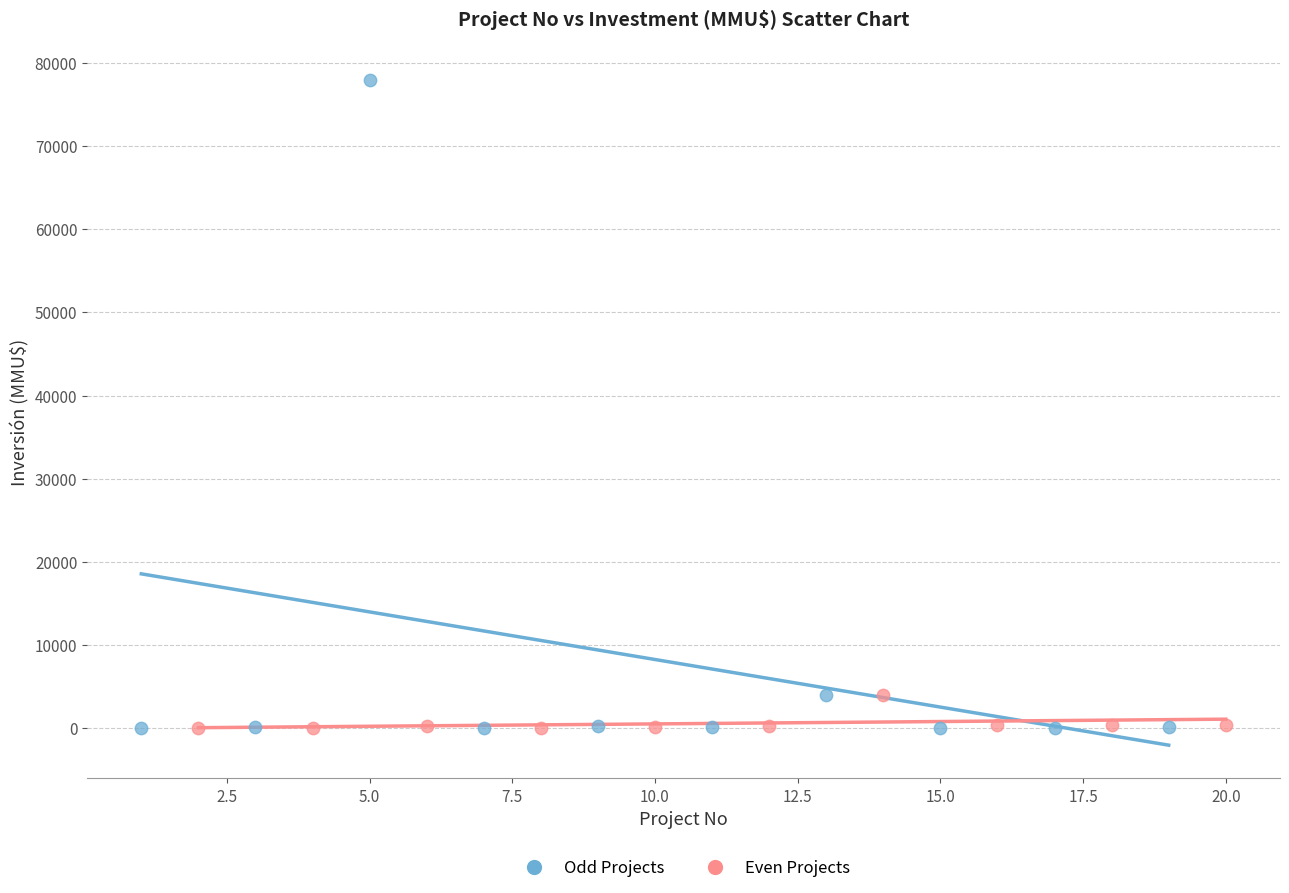

Which series reaches the maximum Y coordinate?

Odd Projects